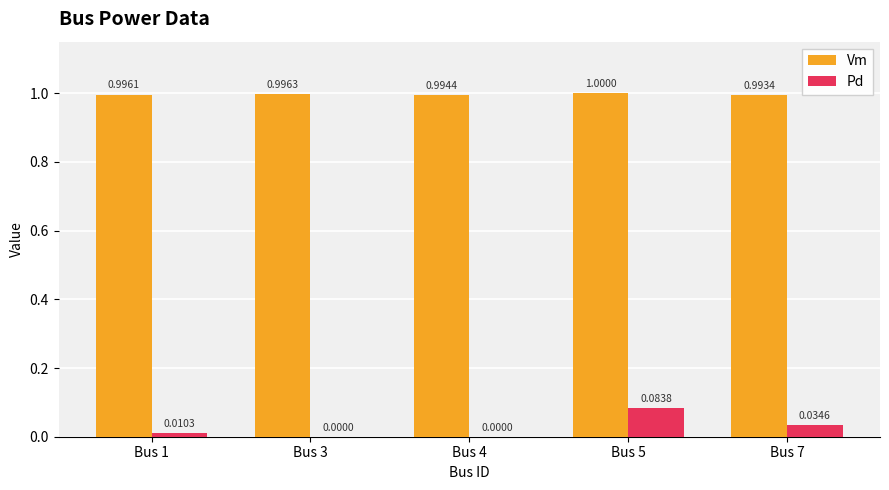

How many categories are shown in the chart?

5